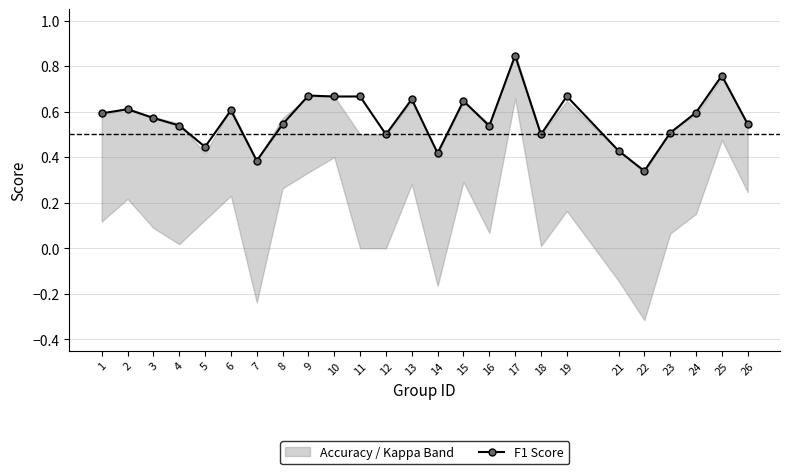

What is the minimum value shown in the chart?

0.3